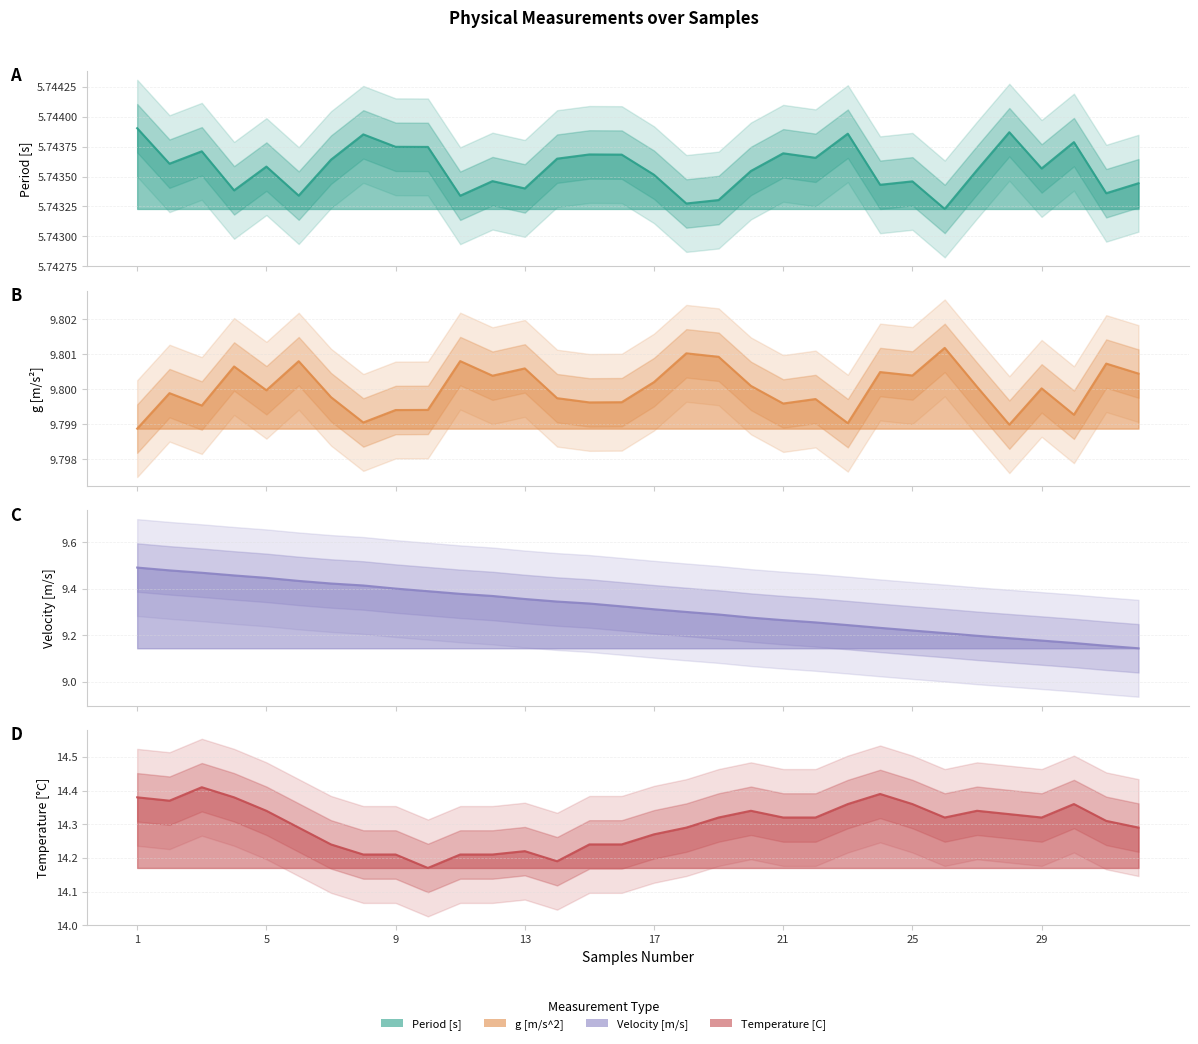

What is the sum of all g [m/s^2] values?

313.6